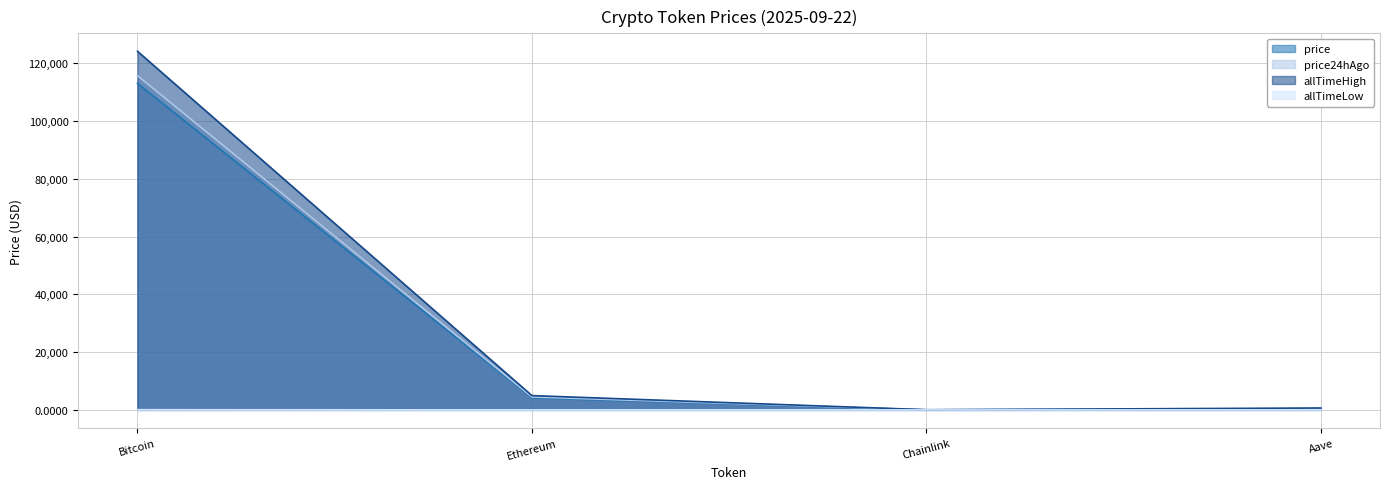

True or false: price and allTimeLow intersect in this chart.

False